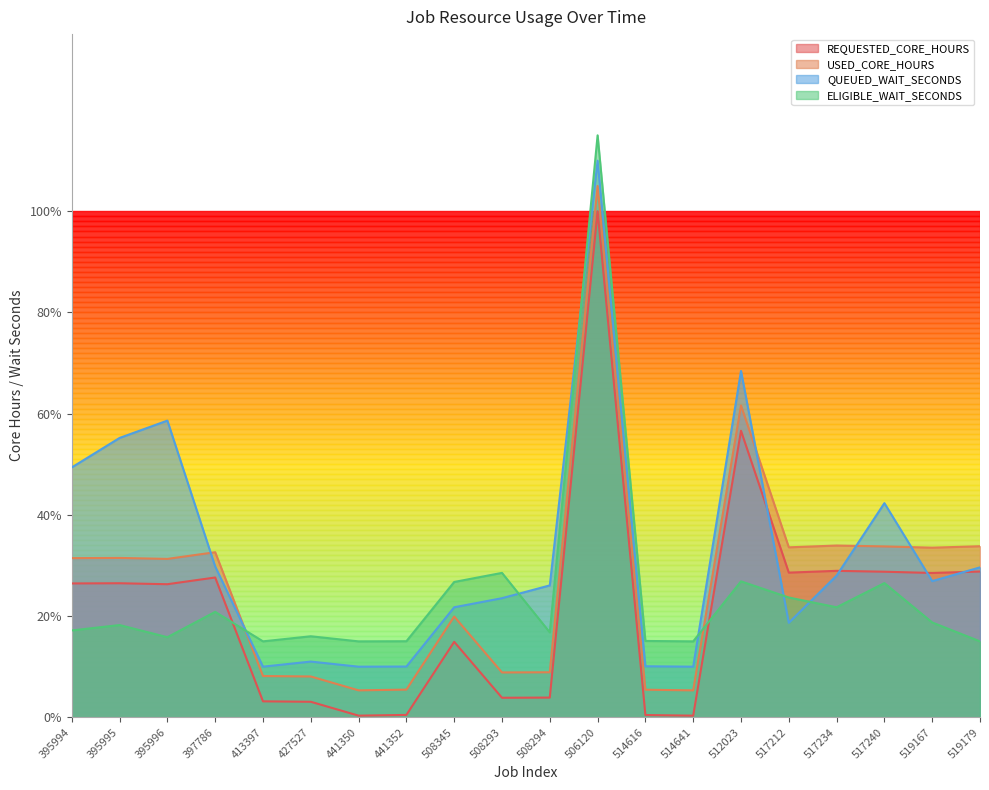

True or false: REQUESTED_CORE_HOURS has more than 1 interior local peaks.

True